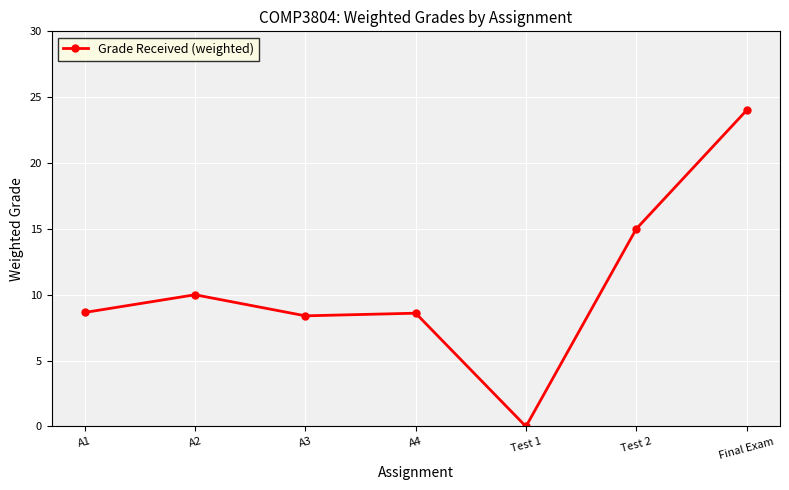

At which category does the data reach its first local peak?

A2